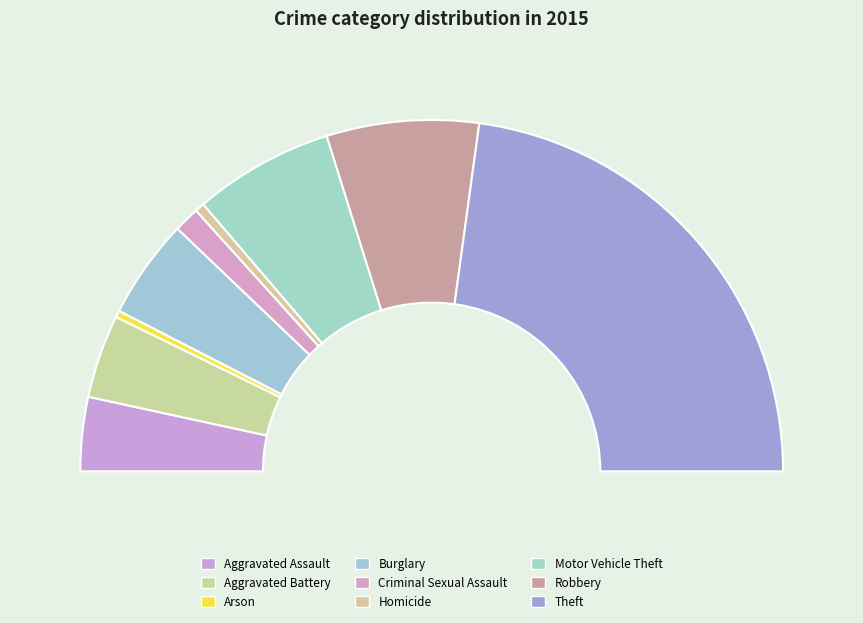

What percentage is NOT represented by Burglary?

90.8%